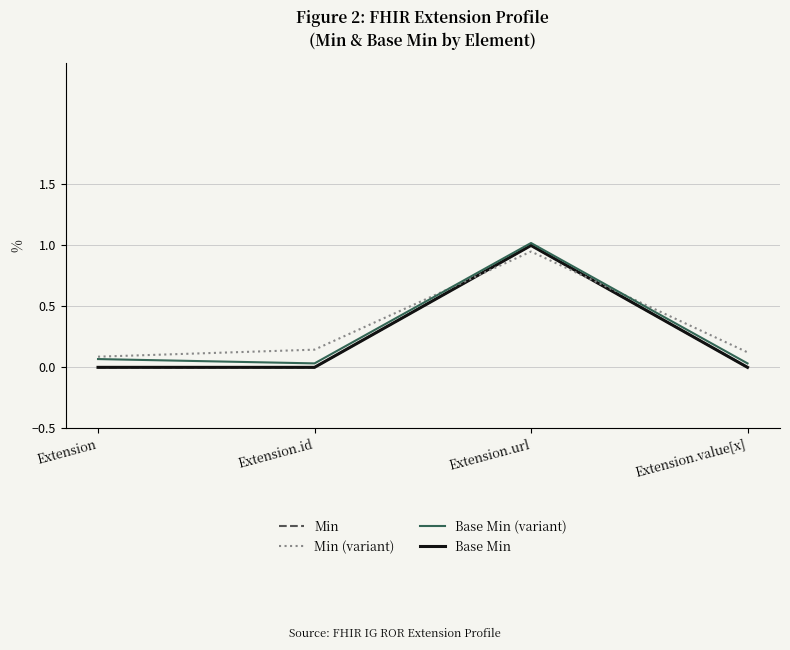

Does the chart display data point markers on the line(s)?

No